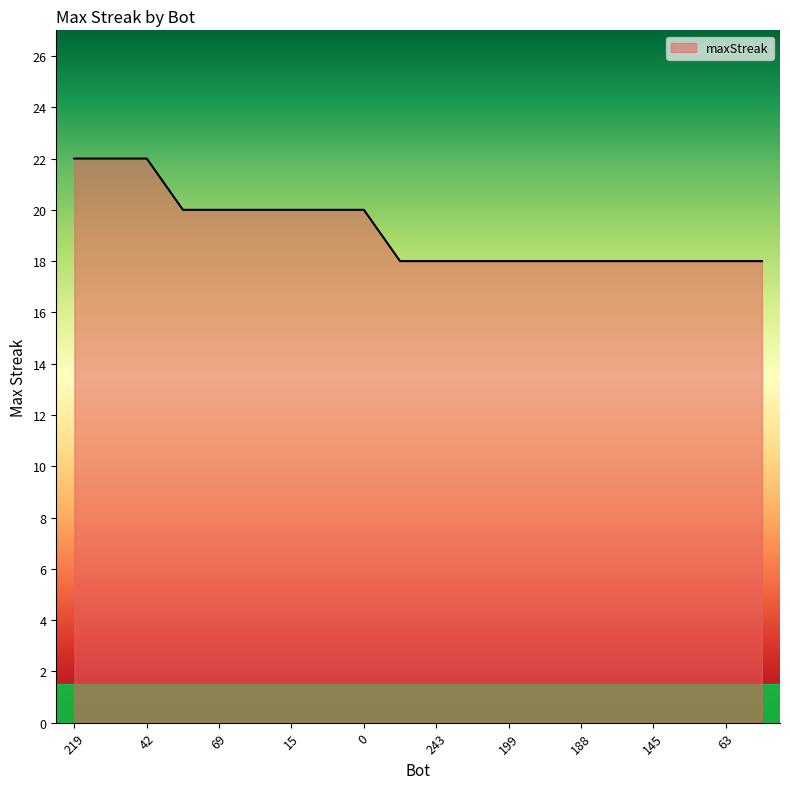

What is the difference between the maximum and minimum values?

4